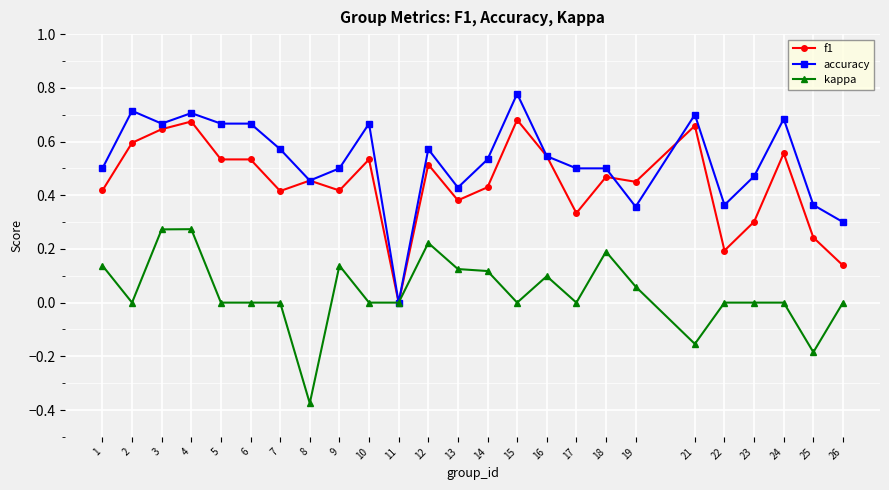

Rank the series by their average value, from highest to lowest.

accuracy, f1, kappa